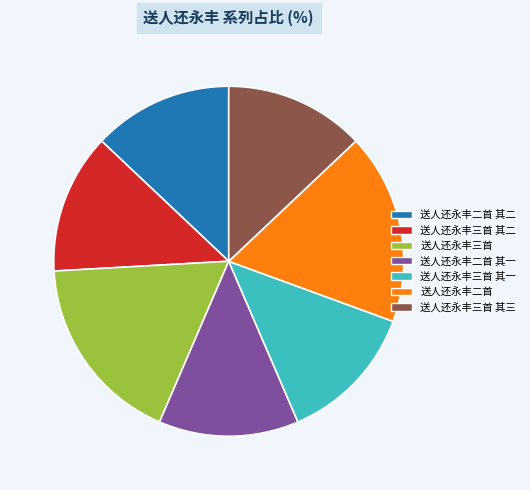

Is there any slice that represents more than half of the pie?

No